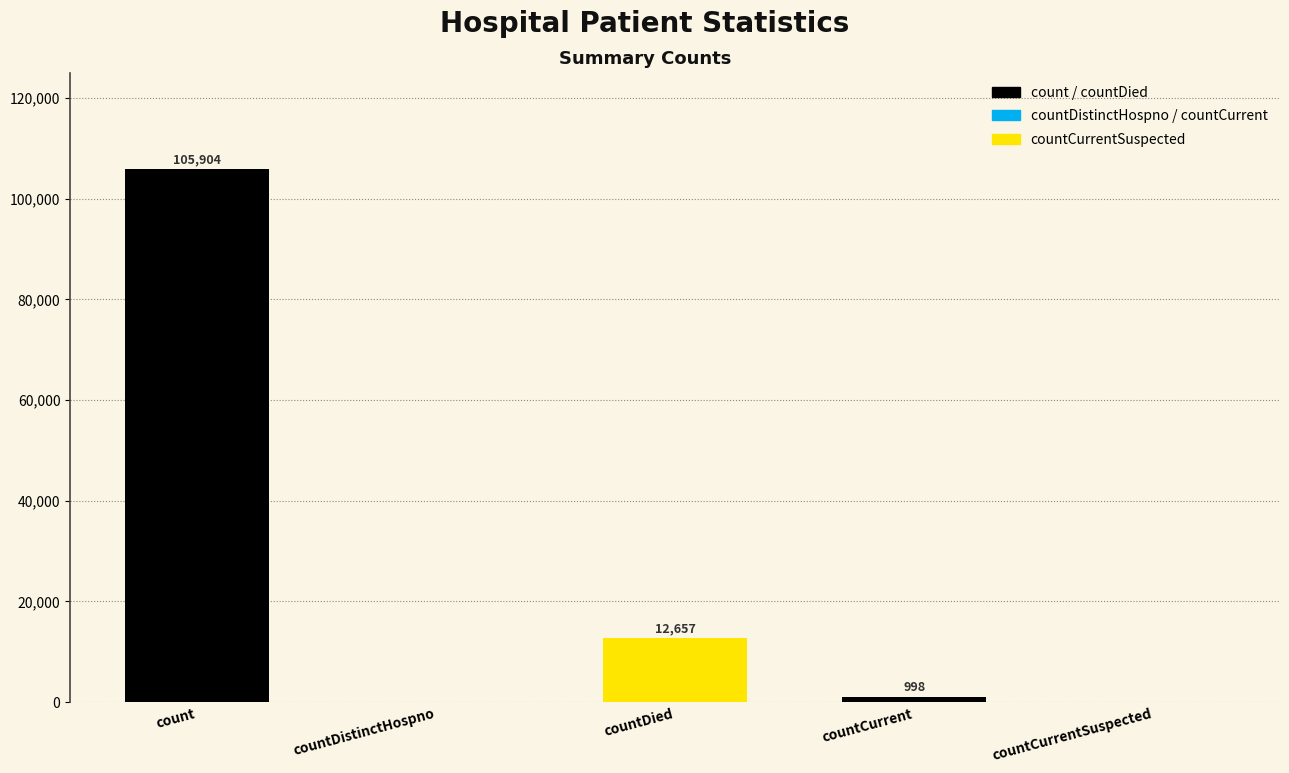

The chart shows a value of 998 at countCurrent. True or false?

True